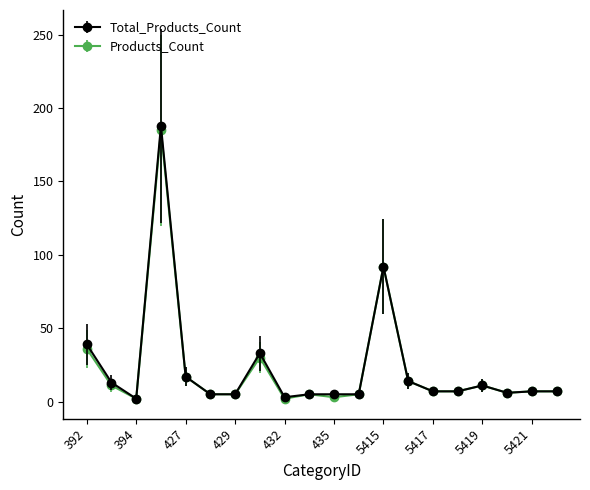

How many distinct data groups are displayed?

2